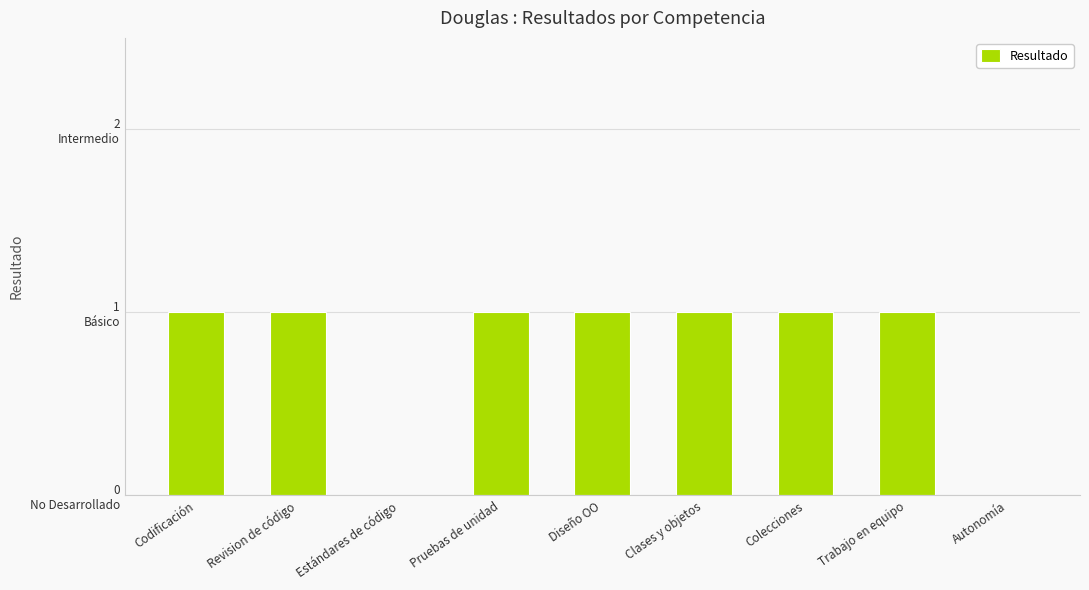

List the labels in order of value, largest first.

Codificación, Revision de código, Pruebas de unidad, Diseño OO, Clases y objetos, Colecciones, Trabajo en equipo, Estándares de código, Autonomía